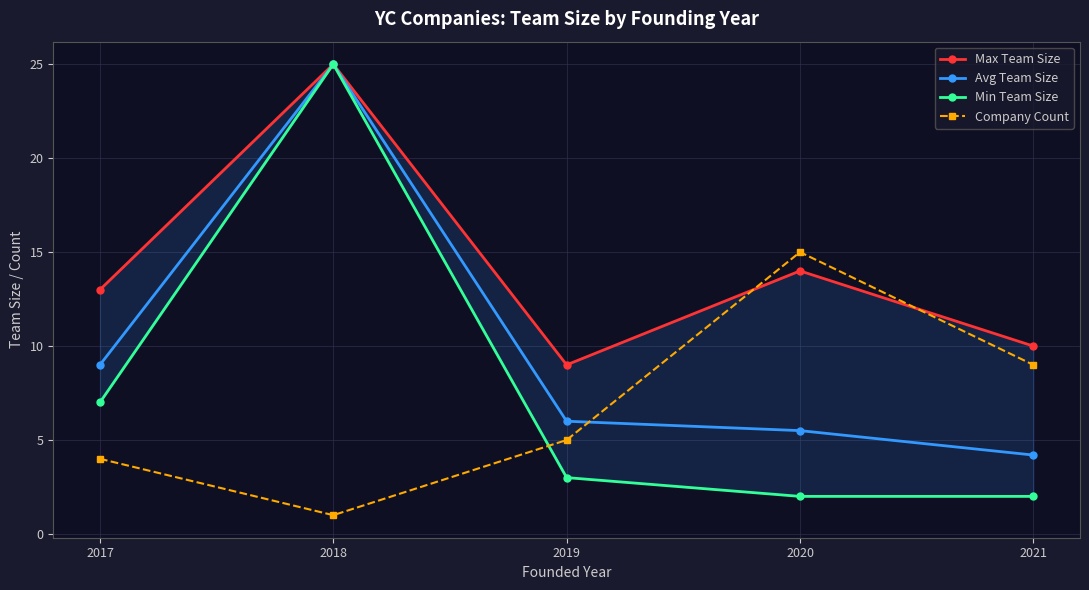

What is the difference between the maximum and minimum values in the Min Team Size series?

23.0